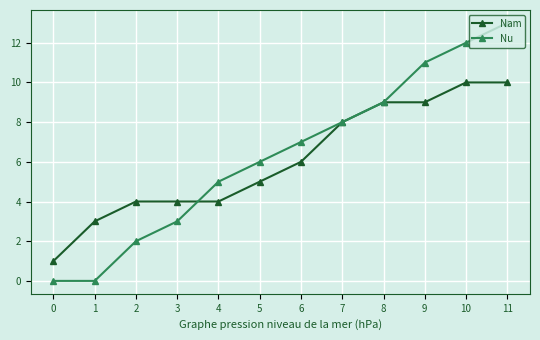

What is the difference between the second highest and second lowest values in the Nu series?

12